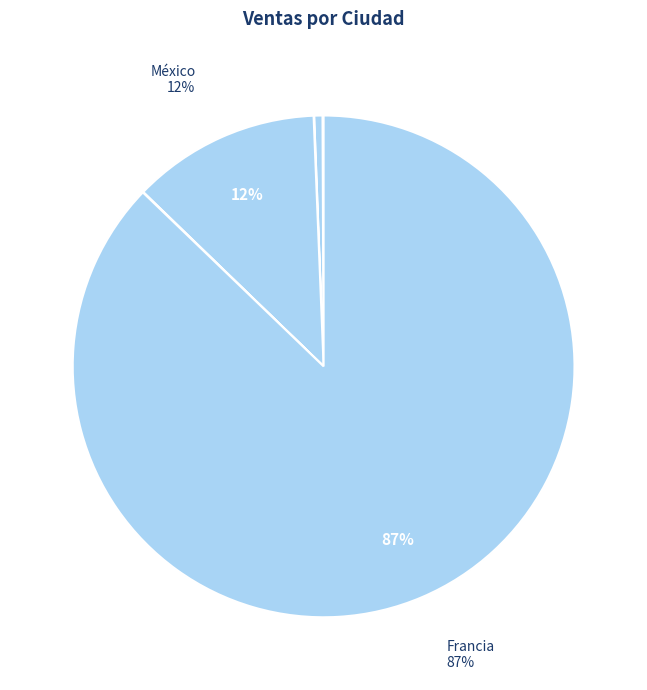

Count the number of slices in the pie.

7